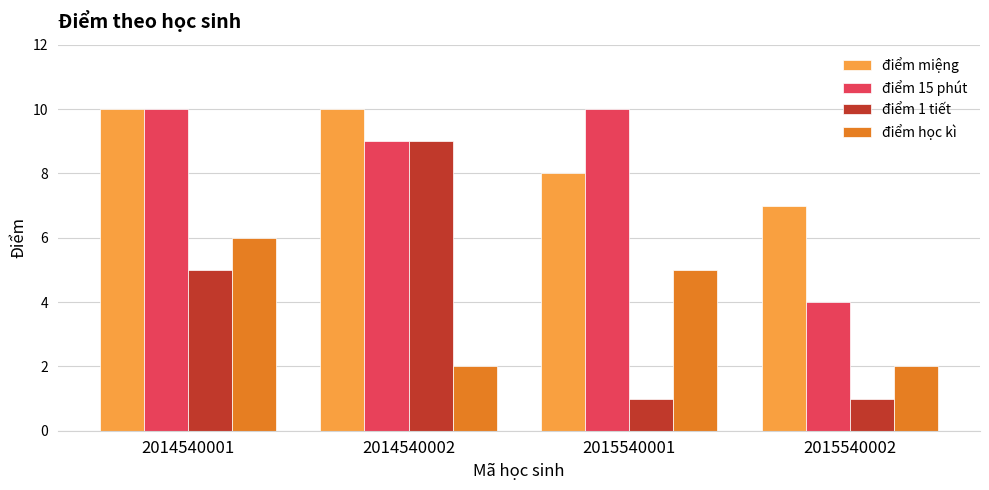

What is the sum of all điểm học kì values?

15